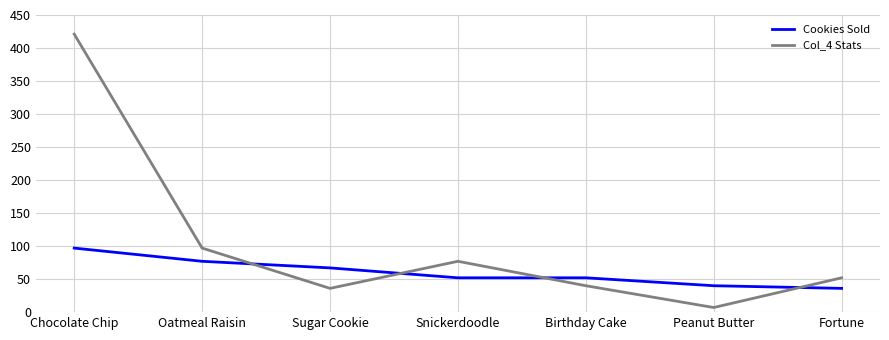

Does the chart have visible grid lines?

Yes